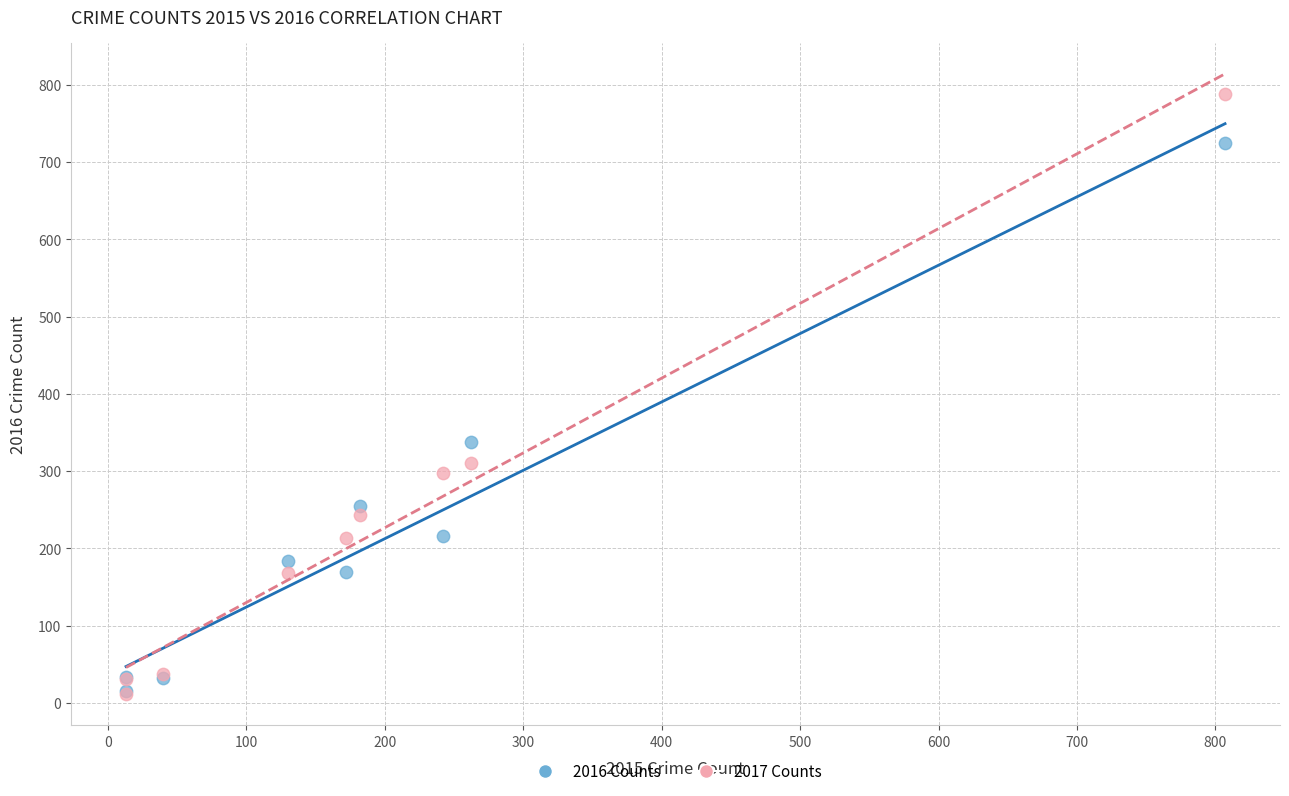

In the 2016 Counts series, what Y value is closest to 370?

338